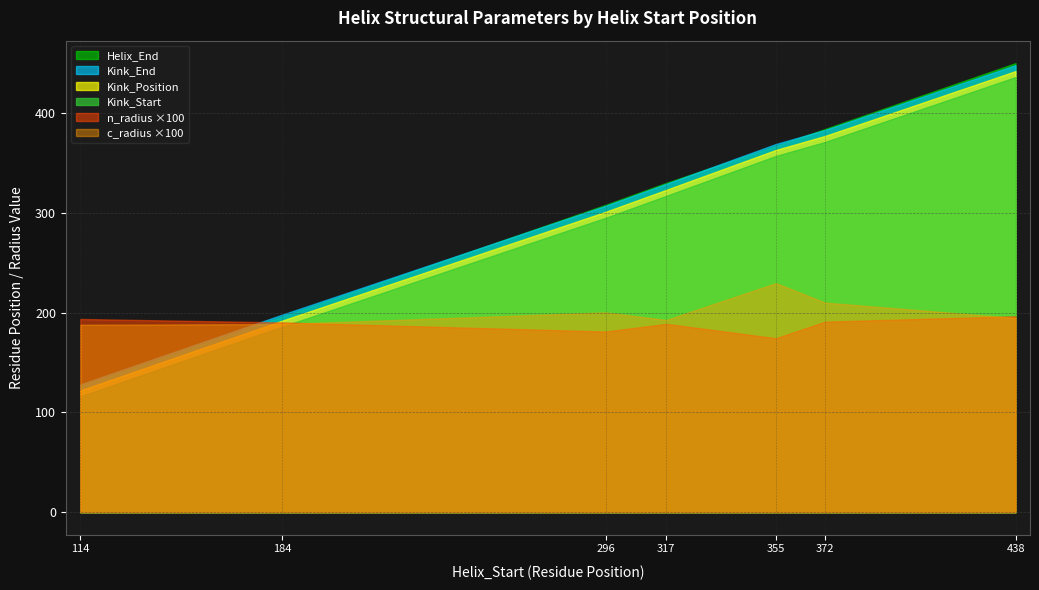

Which series has the largest total across all categories?

Kink_End